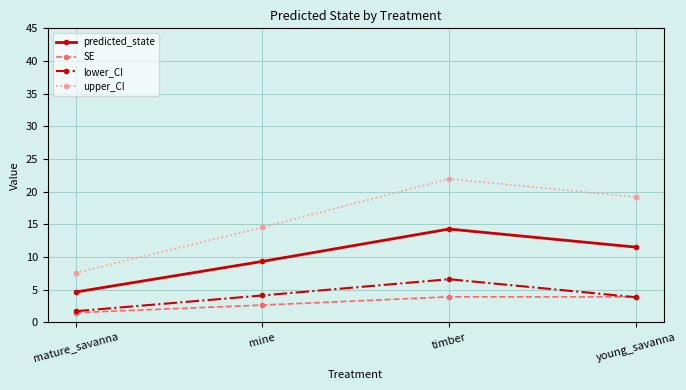

Between timber and young_savanna, which series saw the biggest shift?

upper_CI